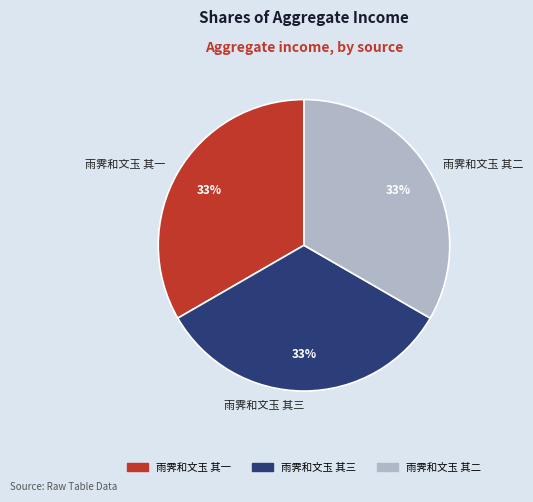

Approximately how many times larger is the value at 雨霁和文玉 其一 compared to 雨霁和文玉 其三?

1.0